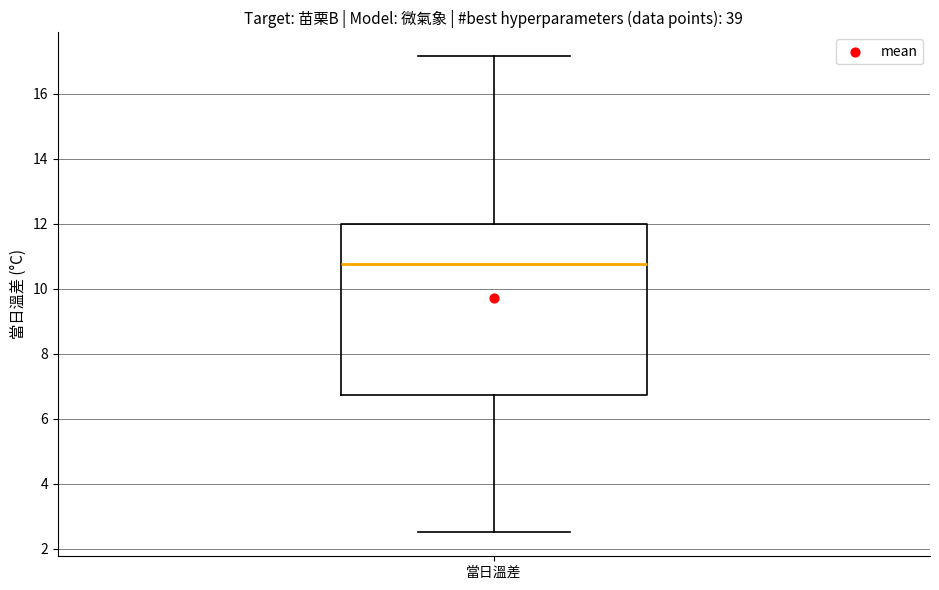

Transcribe this box plot: give where the median line is, the range the box spans, and where the two whiskers end, as read against the y-axis. The values are not printed on the chart, so give them approximately, as read against the axis.

median 10.8, box 6.8 to 12.0, whiskers 2.6 to 17.2